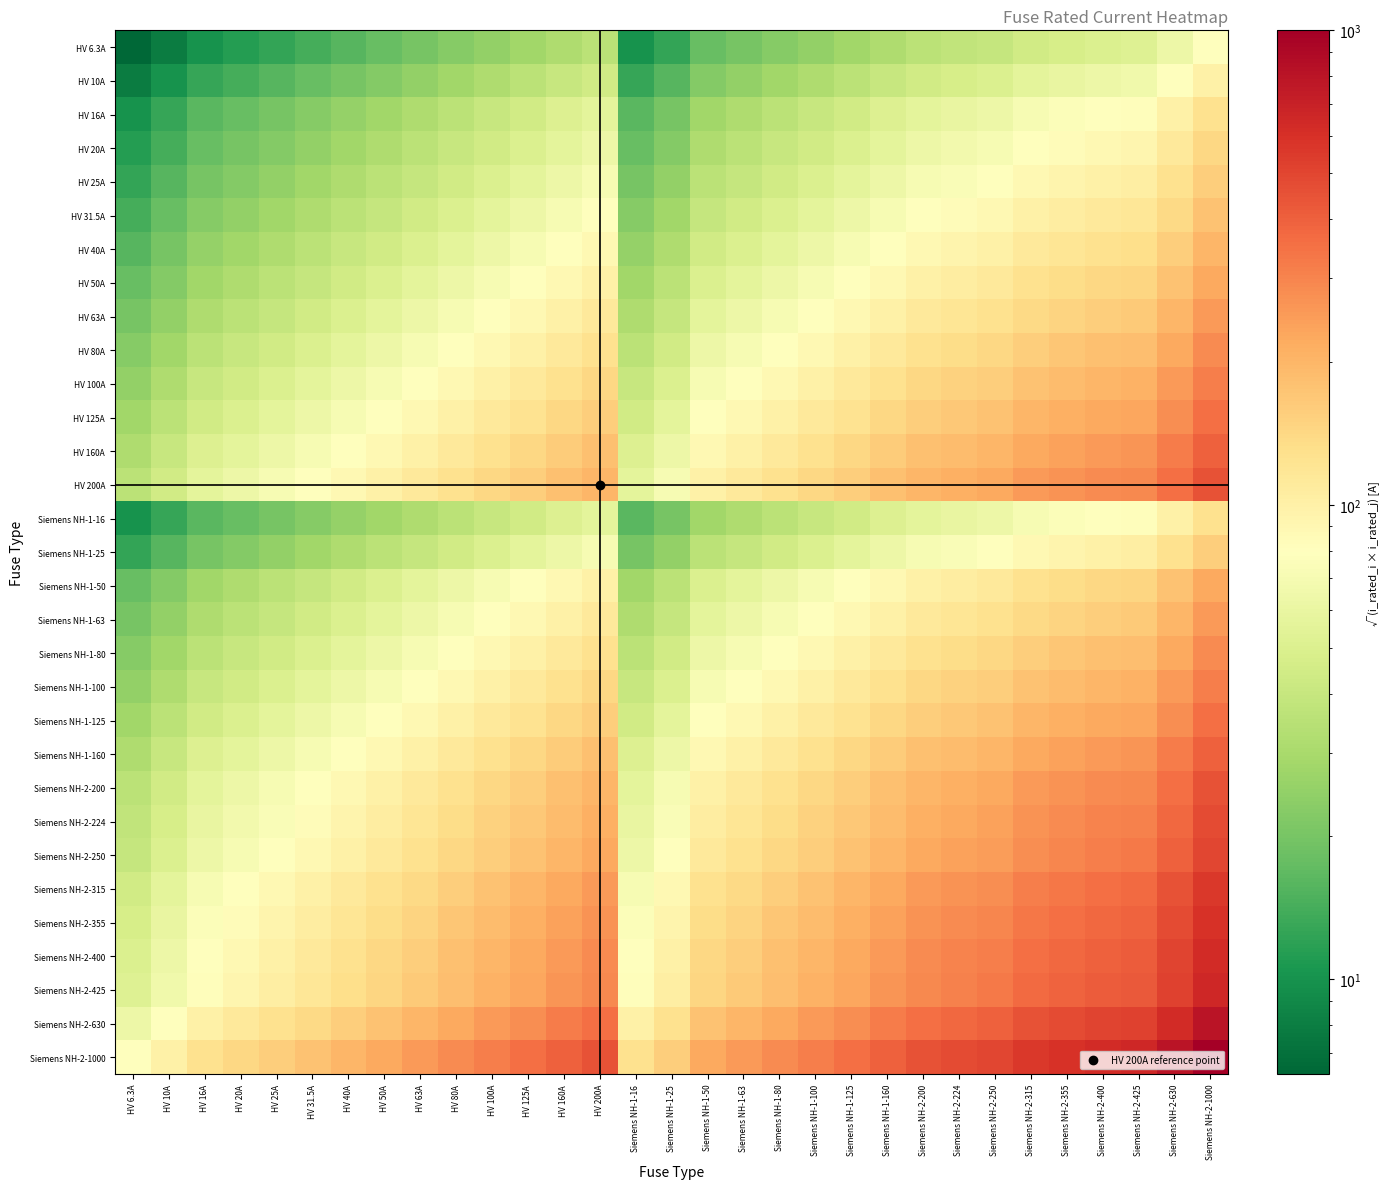

Count the number of data series in this chart.

31